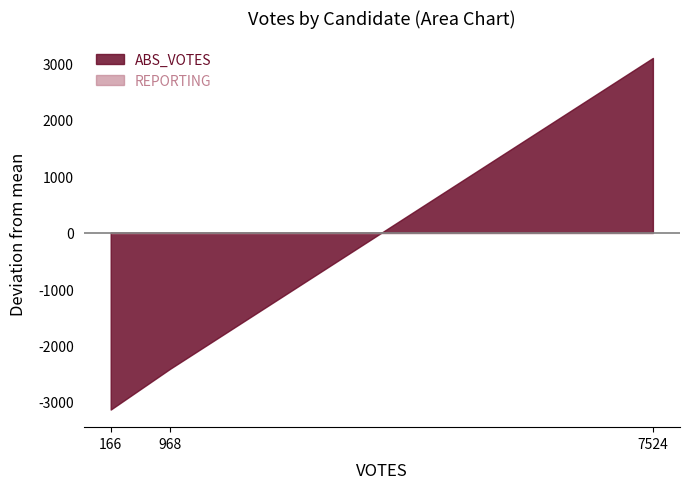

What is the minimum value shown in the chart?

-3137.6